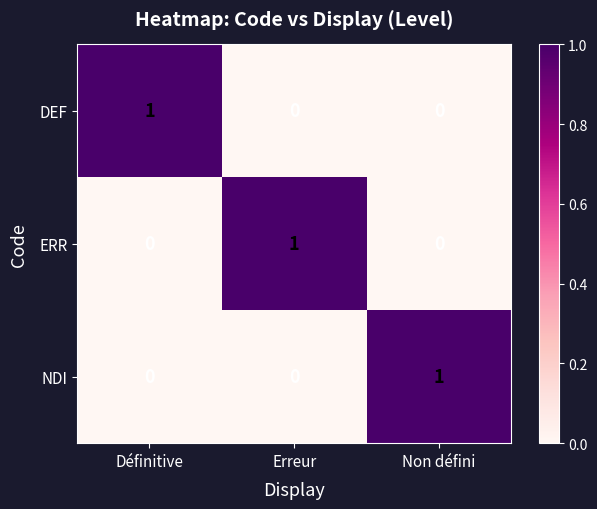

At how many categories does at least one series exceed 0?

3